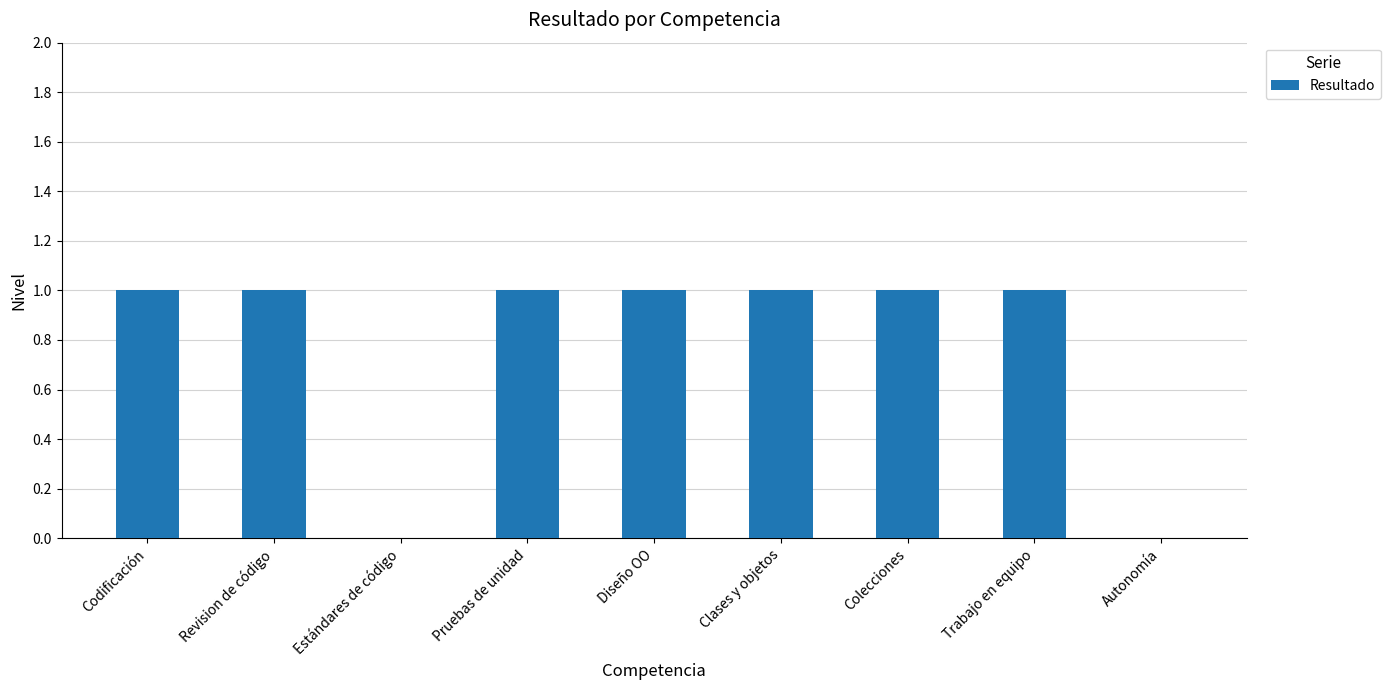

True or false: the data shows 1 at Trabajo en equipo.

True